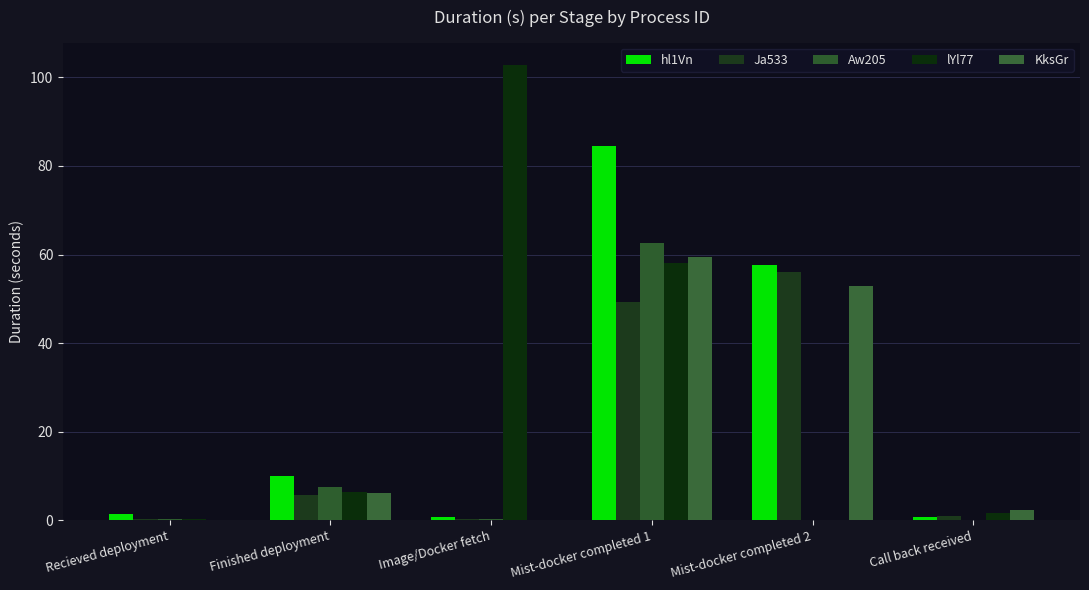

Which series has the widest spread of values?

lYl77